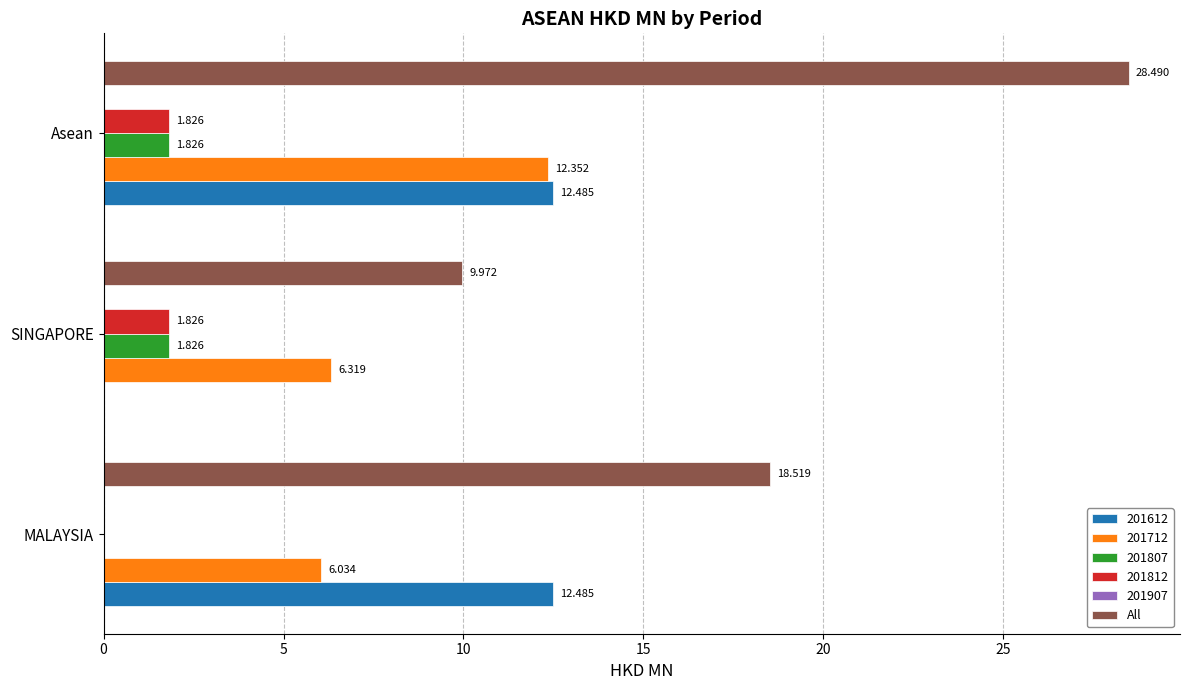

Which series has the largest total across all categories?

All